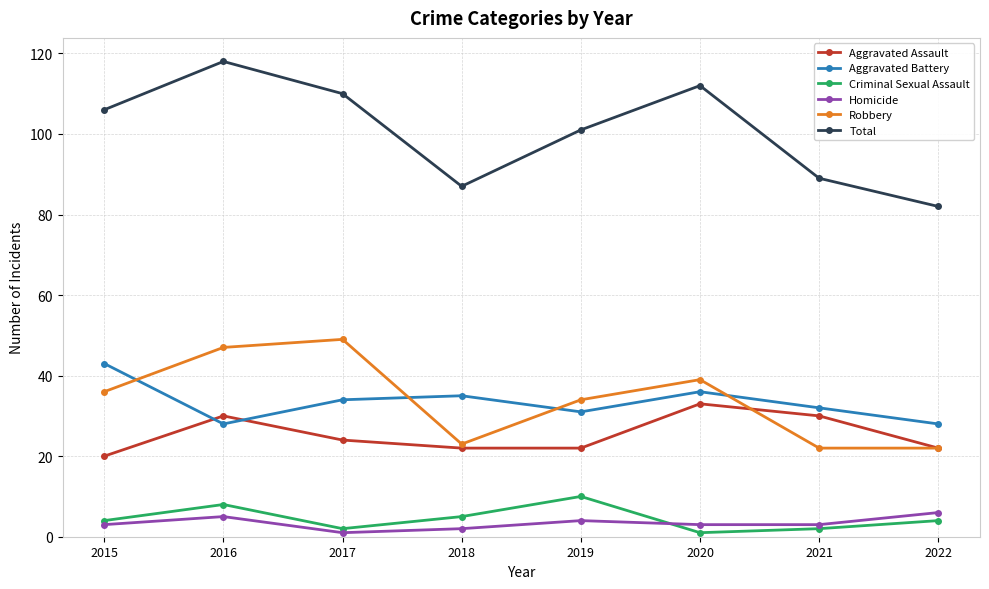

Between 2015 and 2018, which series saw the biggest shift?

Total